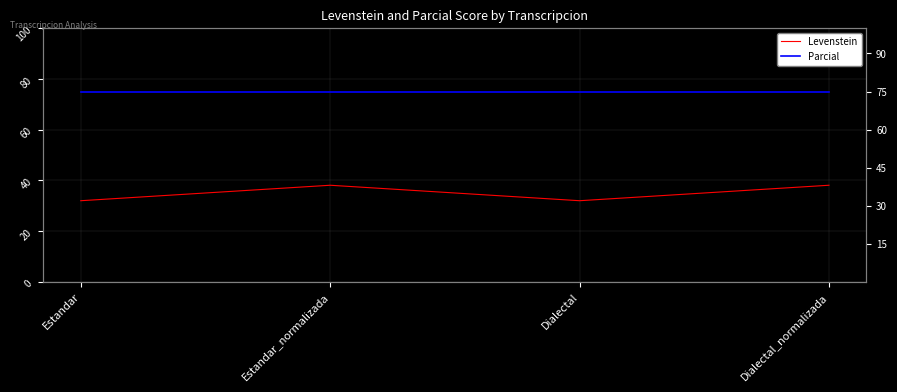

What is the greatest value displayed?

75.0